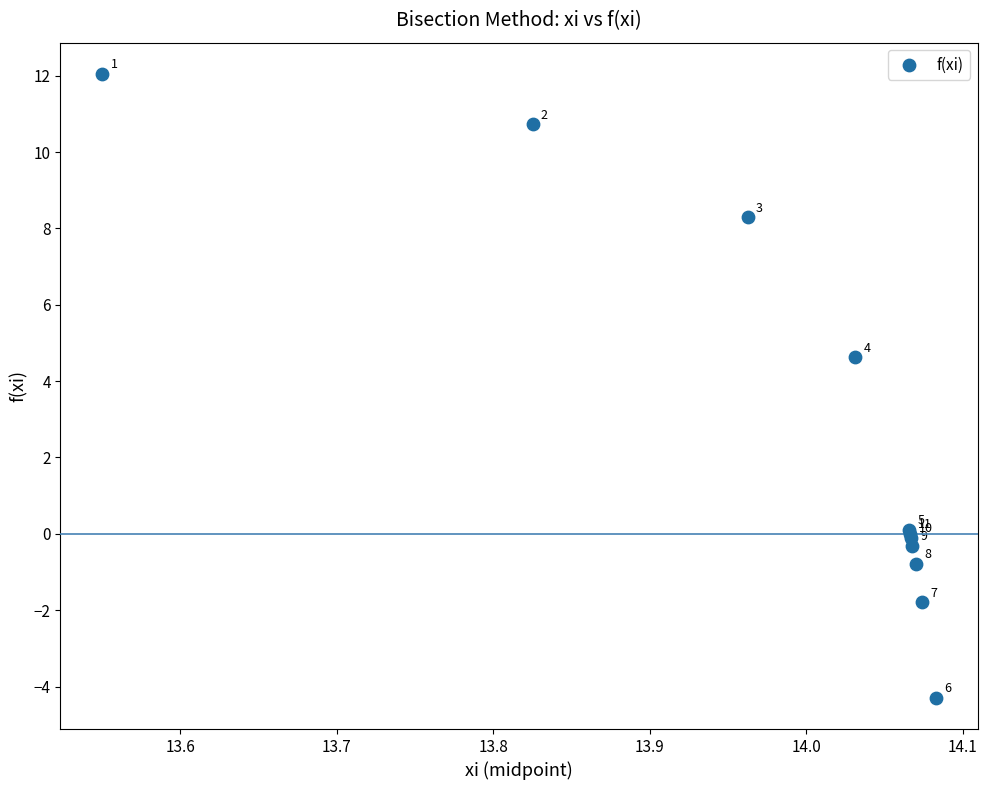

What Y value in the scatter plot is closest to 3?

4.6